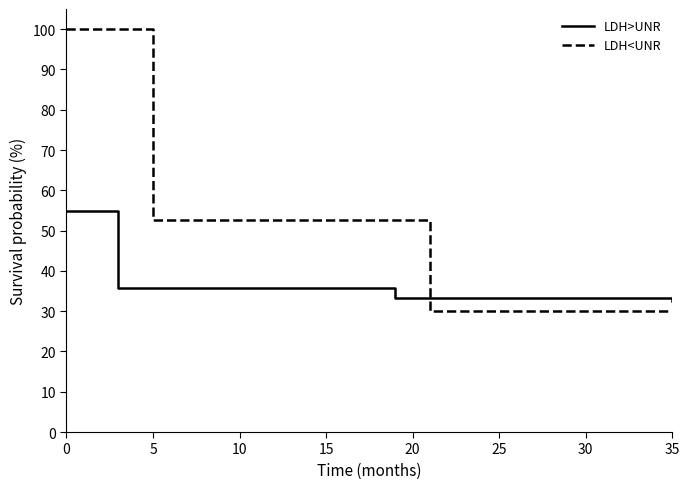

What is the difference between the maximum and minimum values in the LDH>UNR series?

22.4